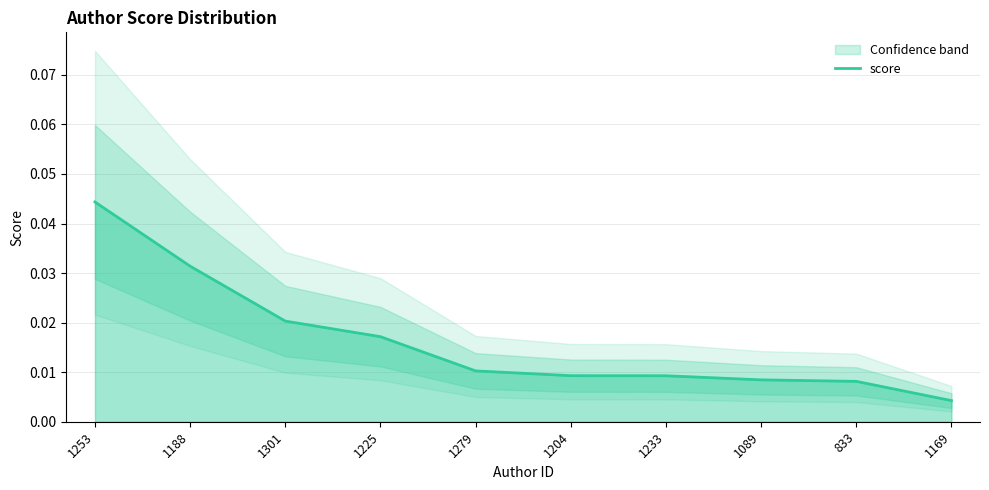

Is it true that the value at 1301 is 0.0?

True